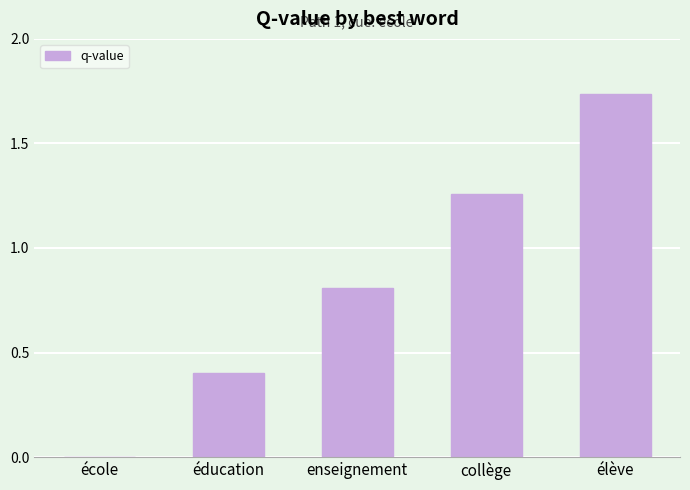

What is the change in value from éducation to élève?

+1.3